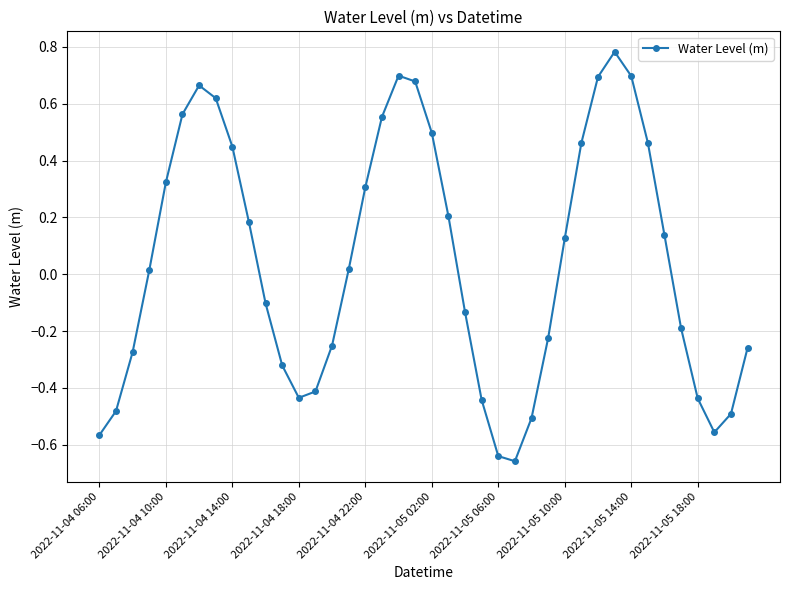

True or false: there are more than 1 points higher than both neighbors.

True